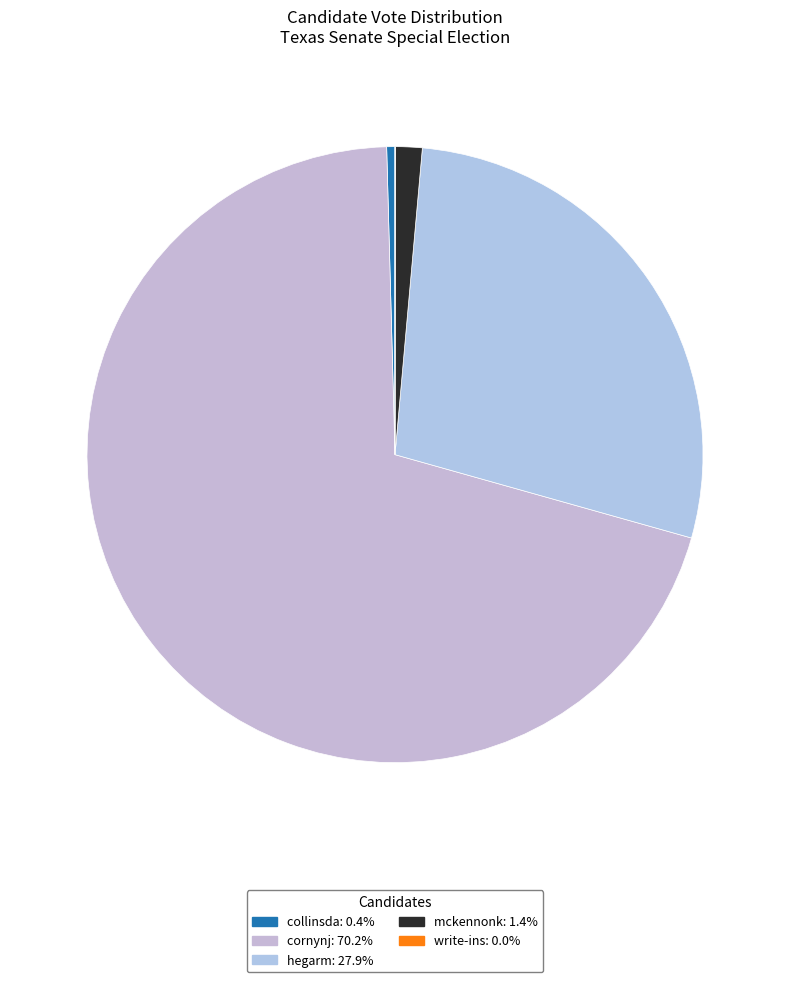

What is the change in value from collinsda to hegarm?

+6111